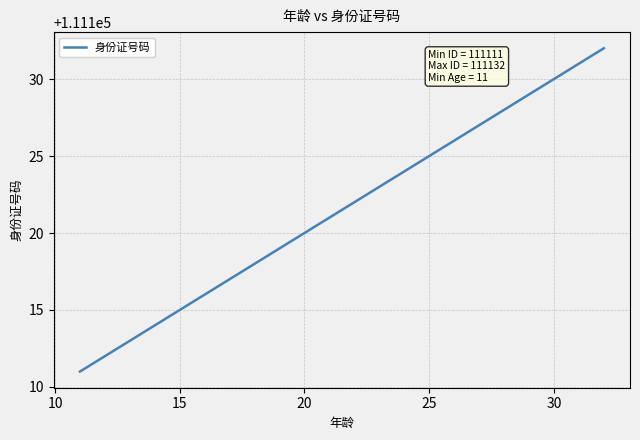

What is the smallest value displayed?

111111